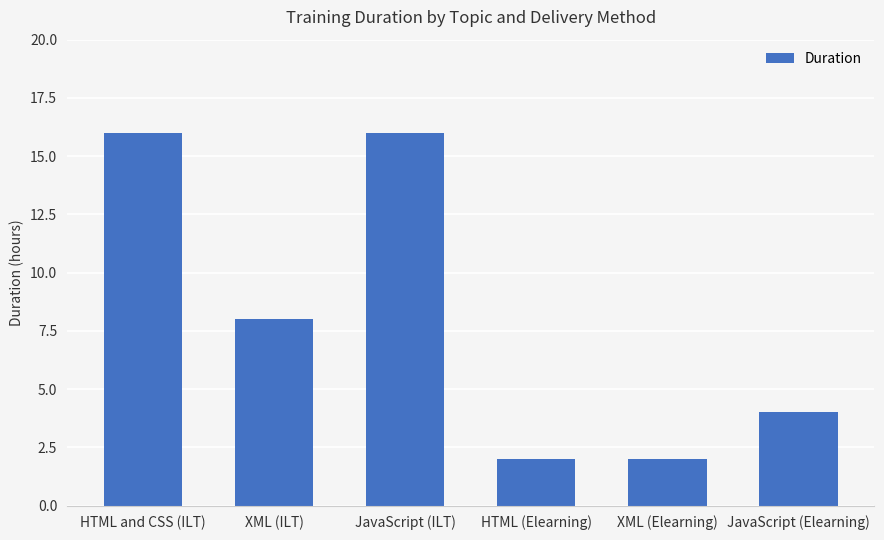

How many series are shown in this chart?

1